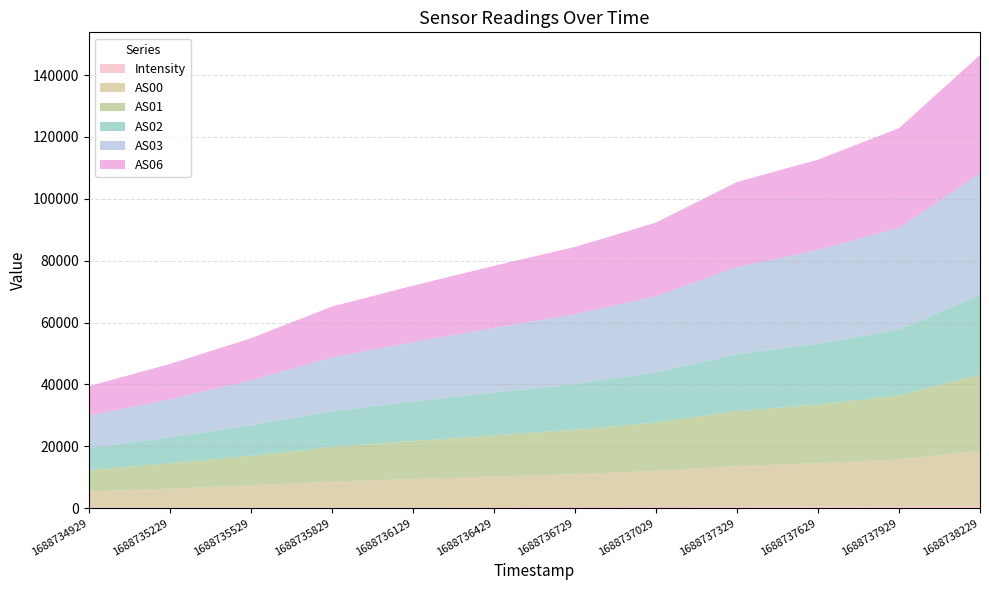

Reading left to right, what are all the values shown in this chart?

Intensity: 170.9	199.6	230.1	273.3	308.4	338.3	359.8	397.0	458.9	492.8	519.5	626.1
AS00: 5214.0	6093.0	7128.0	8284.0	9105.0	9890.0	10610.0	11621.0	13143.0	14027.0	15202.0	18008.0
AS01: 6959.0	8171.0	9567.0	11197.0	12287.0	13327.0	14334.0	15682.0	17751.0	19001.0	20686.0	24591.0
AS02: 7130.0	8368.0	9808.0	11531.0	12733.0	13784.0	14801.0	16135.0	18357.0	19666.0	21312.0	25642.0
AS03: 10438.0	12368.0	14583.0	17405.0	19219.0	20932.0	22572.0	24634.0	28194.0	30271.0	32898.0	39307.0
AS06: 9523.0	11385.0	13577.0	16453.0	18227.0	20029.0	21739.0	23827.0	27504.0	29175.0	32194.0	38304.0